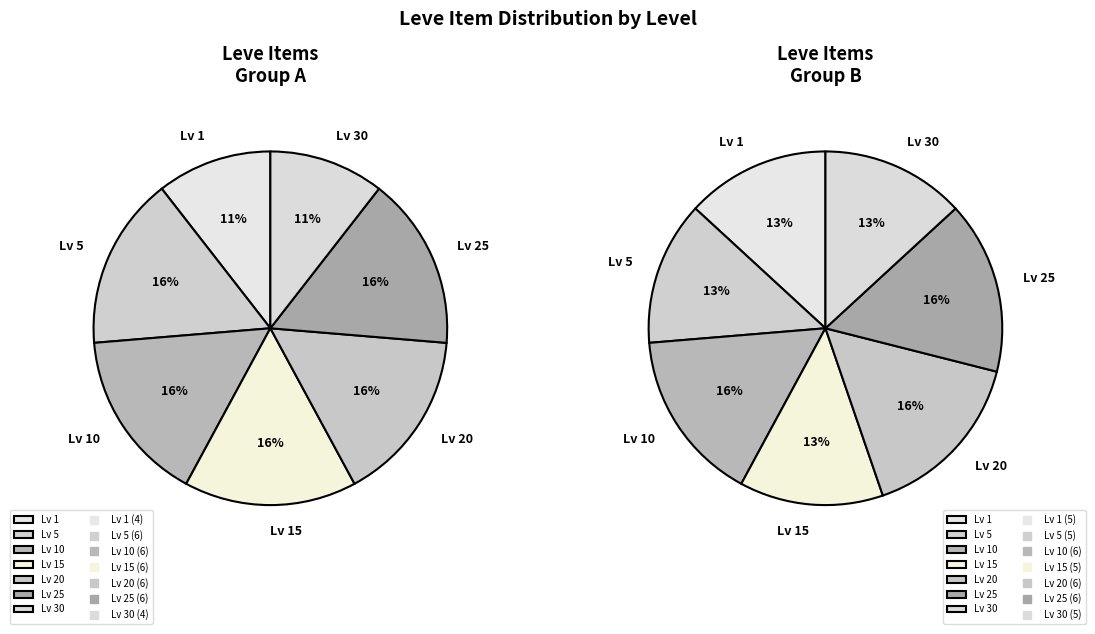

Is it true that Level 30 is 39% of the pie?

False